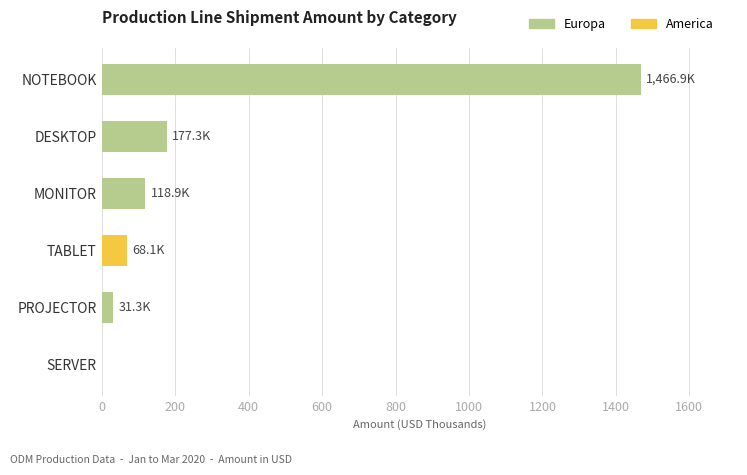

Is it true that America equals -36.4 at MONITOR?

False